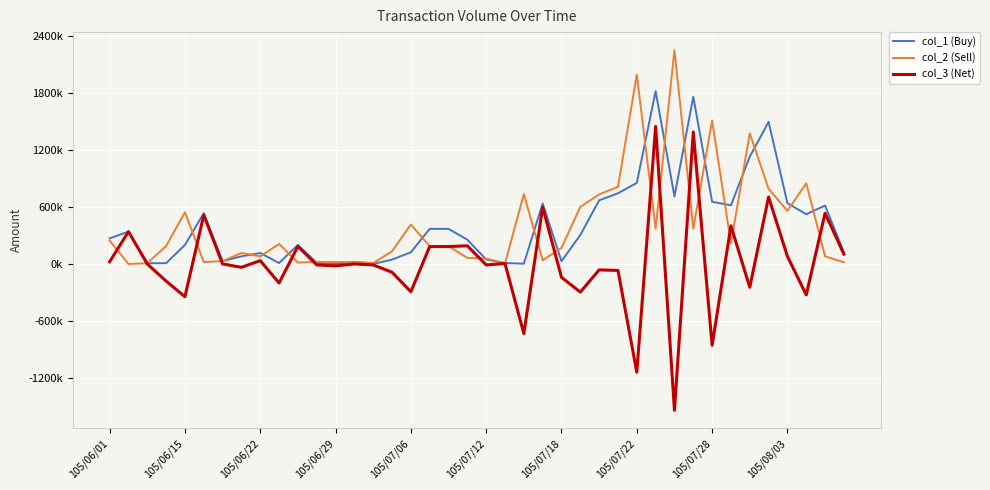

What are all the series names shown in the legend?

col_1 (Buy), col_2 (Sell), col_3 (Net)